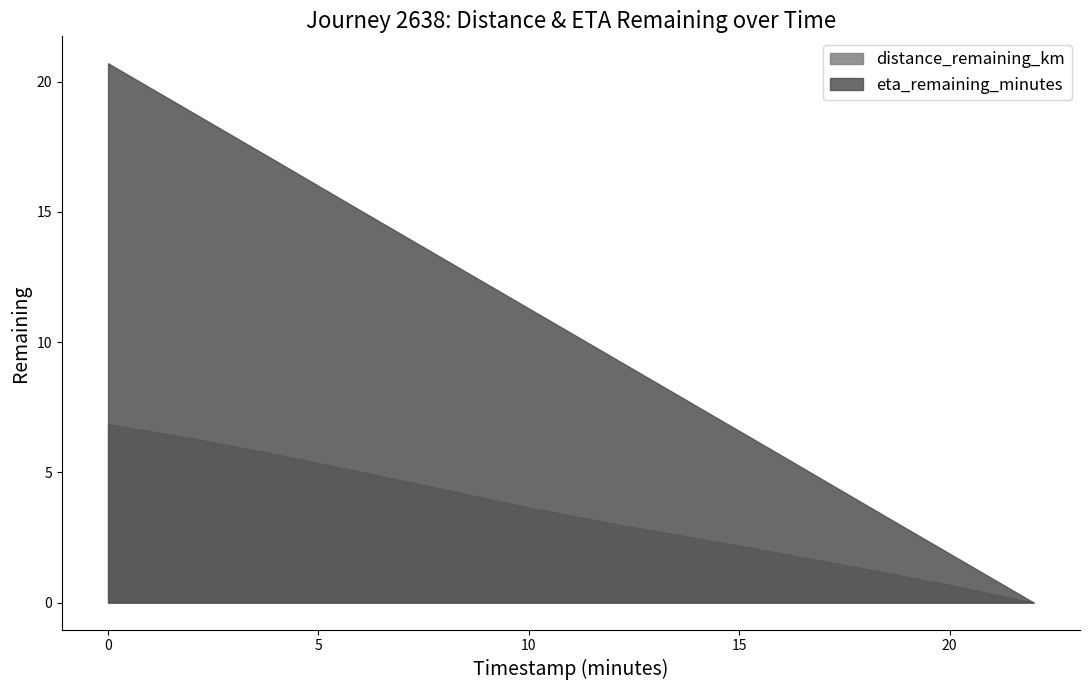

How many values in eta_remaining_minutes are above zero?

11